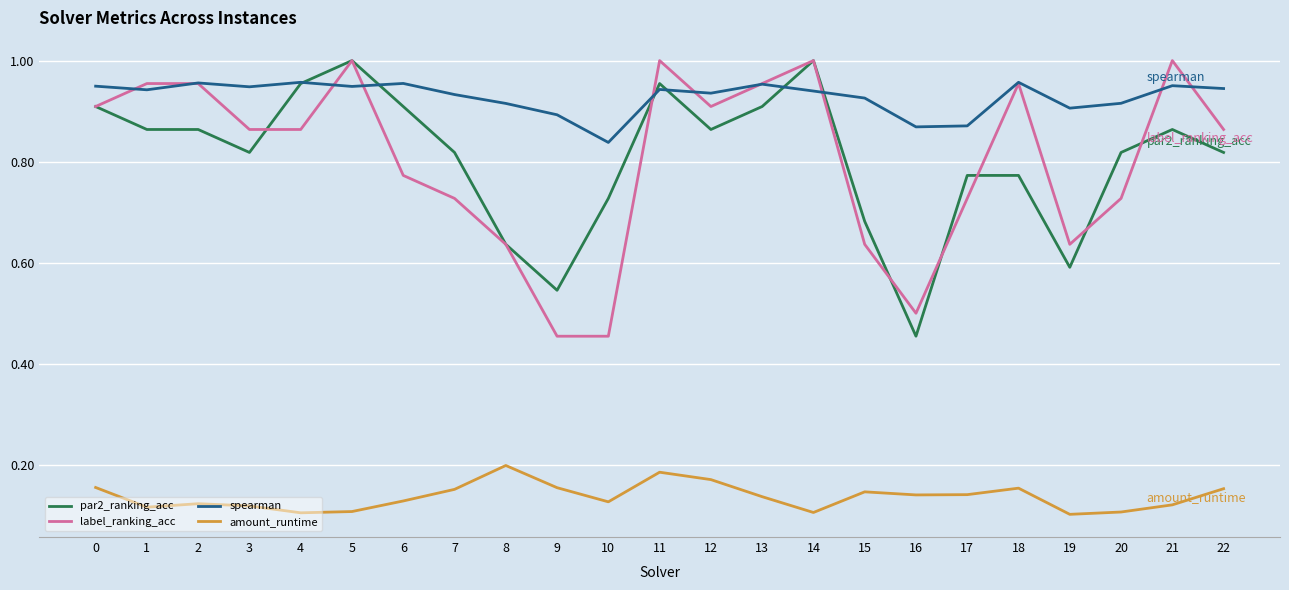

Rank the series at 21 from highest to lowest value.

label_ranking_acc, spearman, par2_ranking_acc, amount_runtime